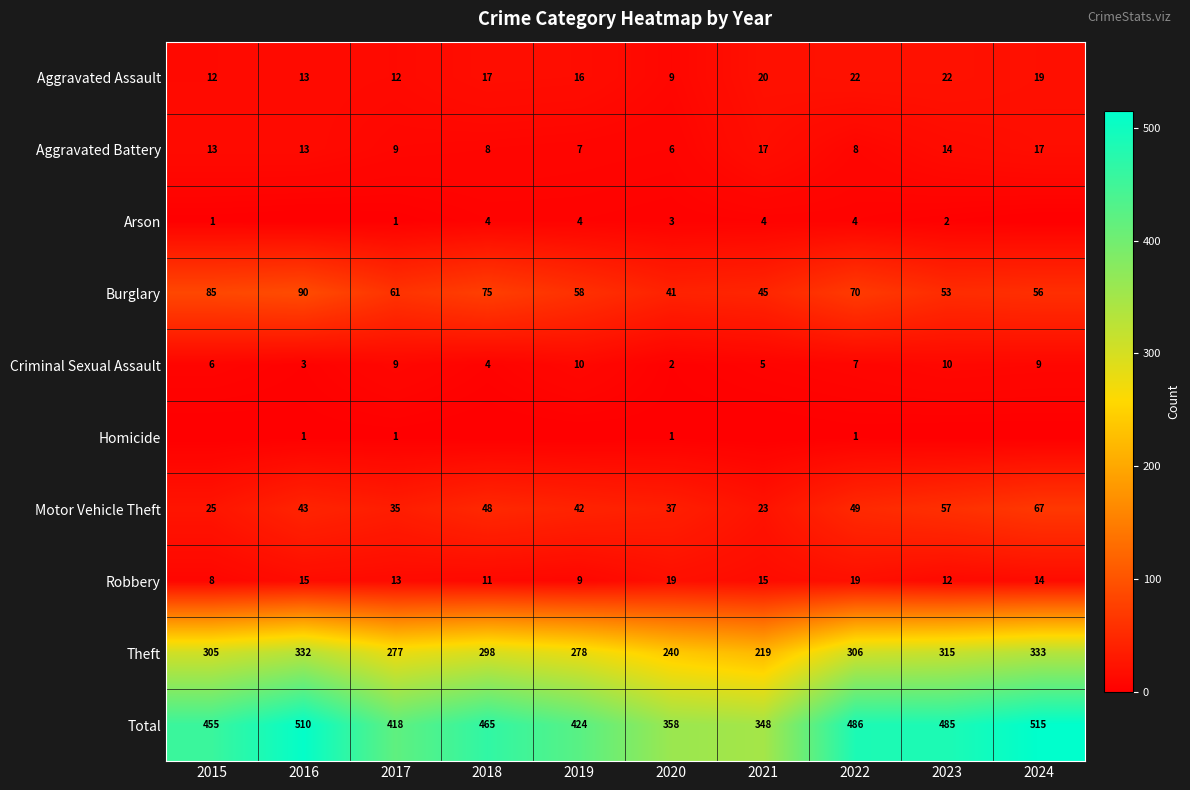

How many series are shown in this chart?

10